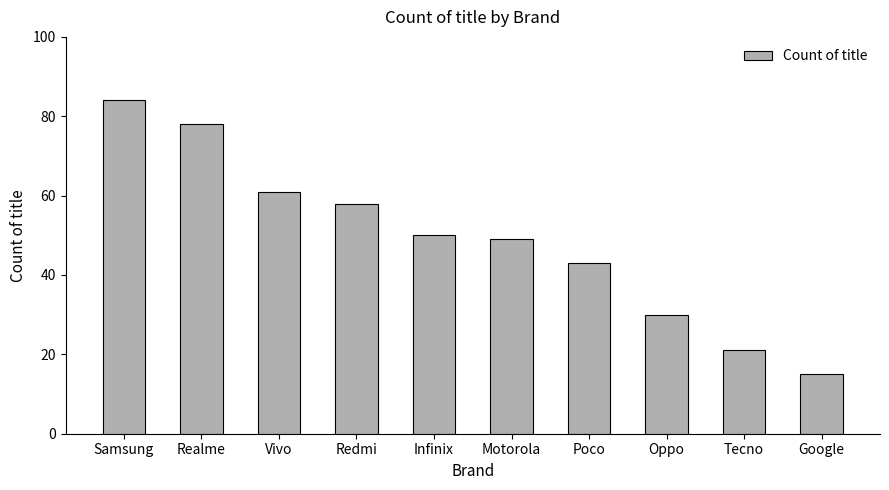

What is the difference between the maximum and minimum values?

69